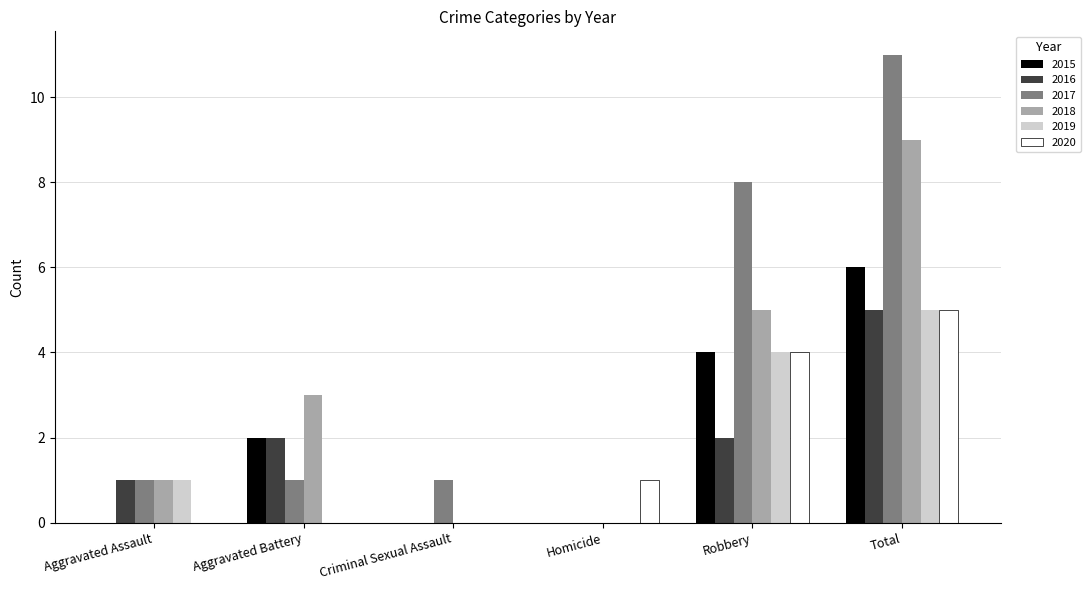

Are the bars horizontal?

No